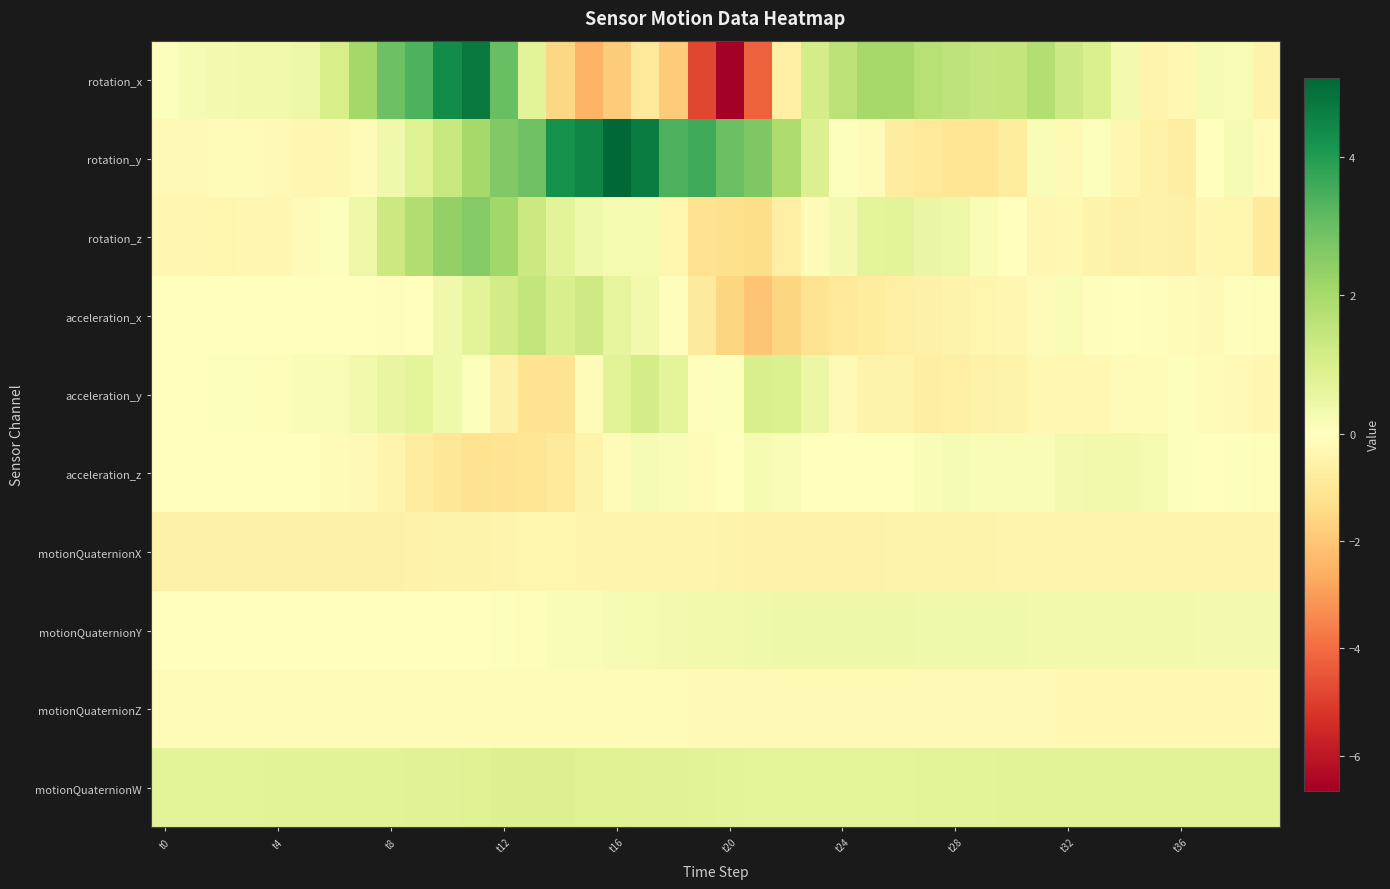

Count the number of categories in the chart.

40